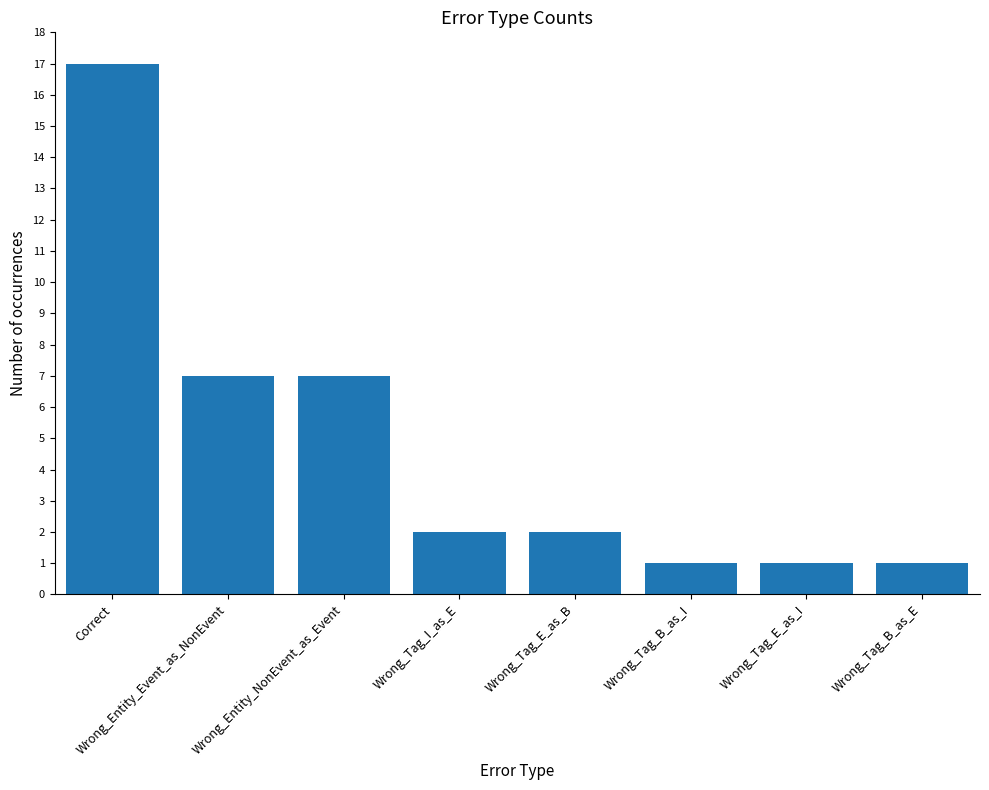

What is the approximate value at Wrong_Entity_NonEvent_as_Event, to the nearest 5?

5